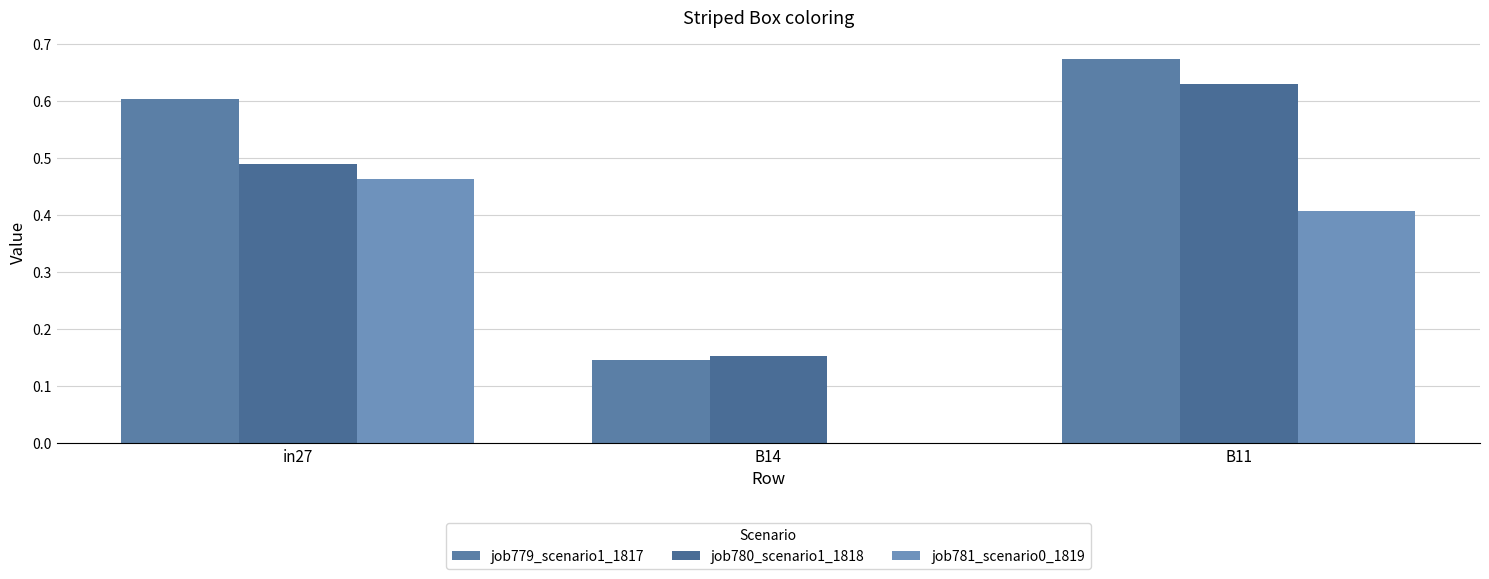

Rank the series by their maximum value, from lowest to highest.

job781_scenario0_1819, job780_scenario1_1818, job779_scenario1_1817